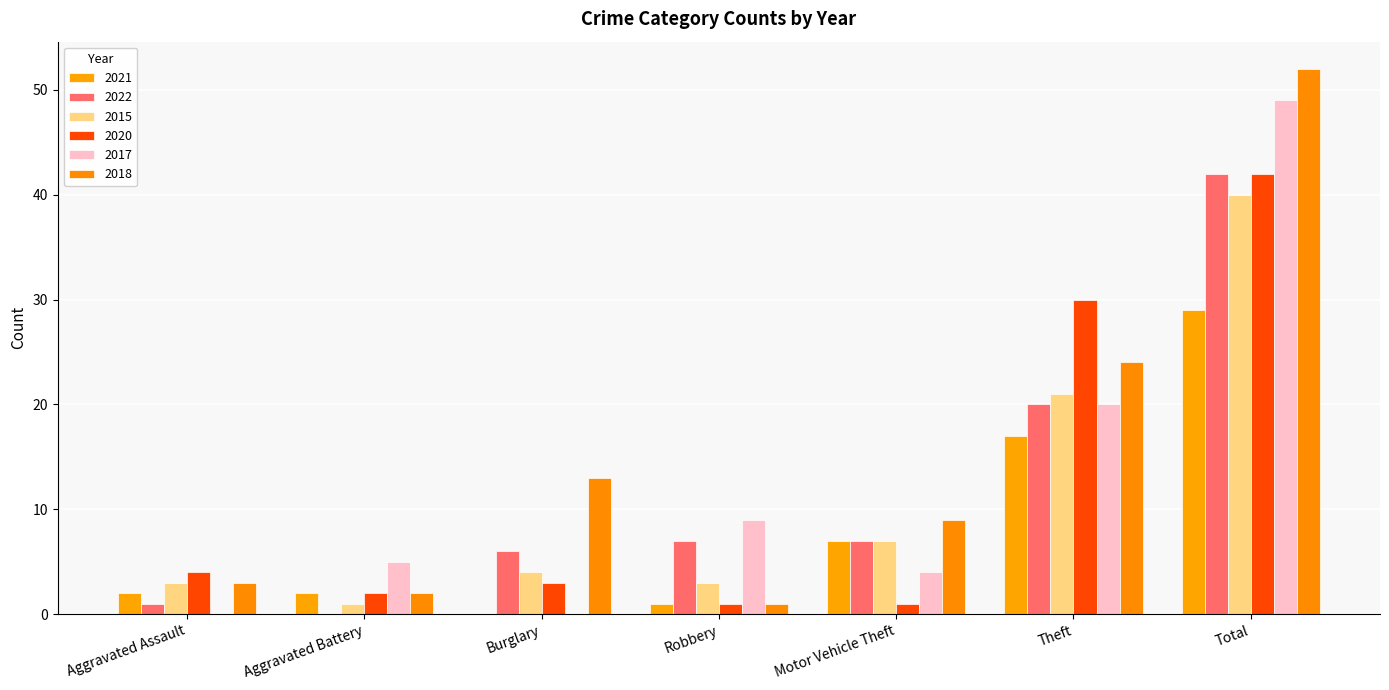

What is the difference between the 2020 values at Burglary and Aggravated Assault?

1